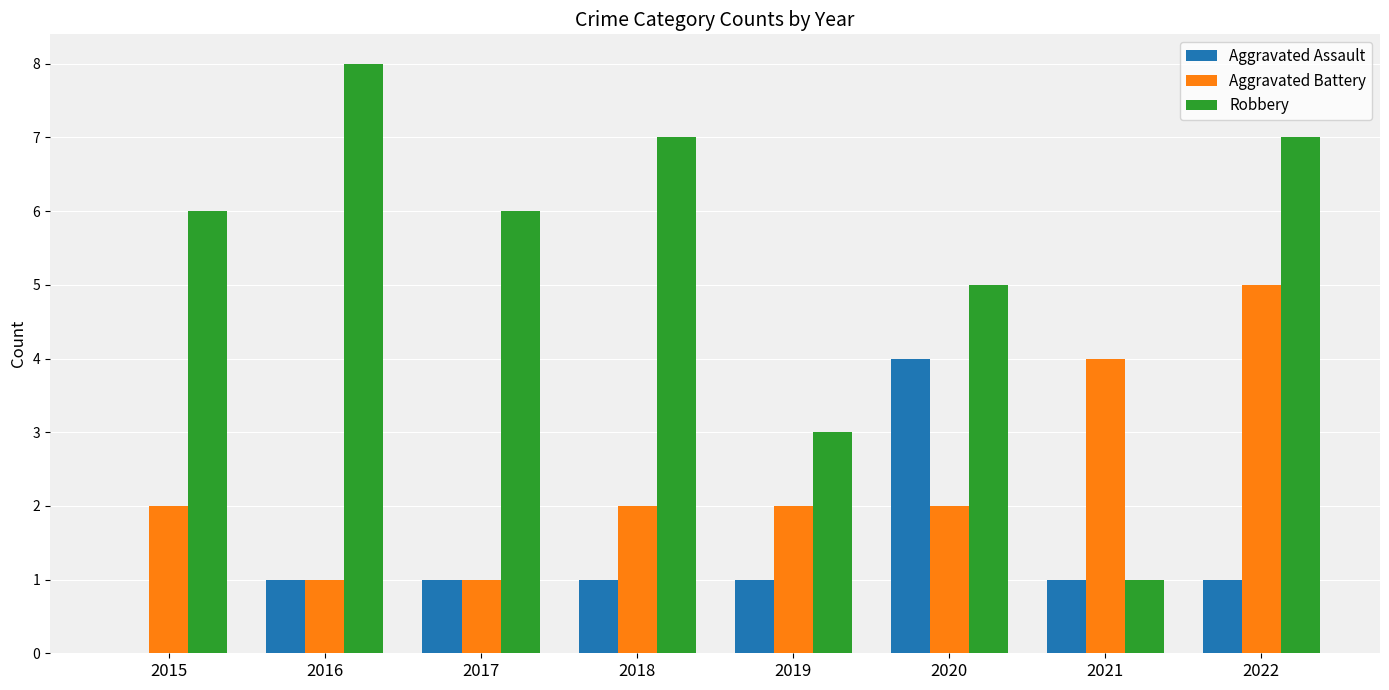

What is the sum of all Robbery values?

43